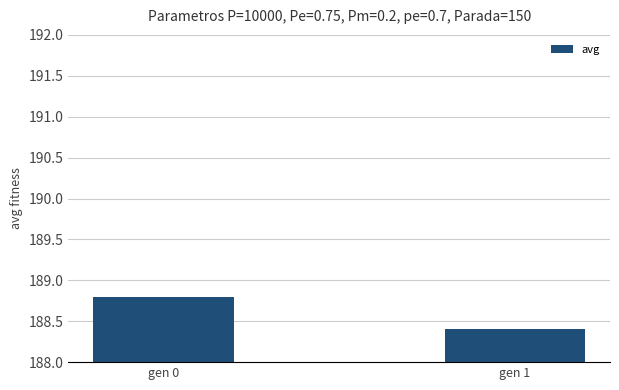

The value at gen 0 is 282.1. True or false?

False